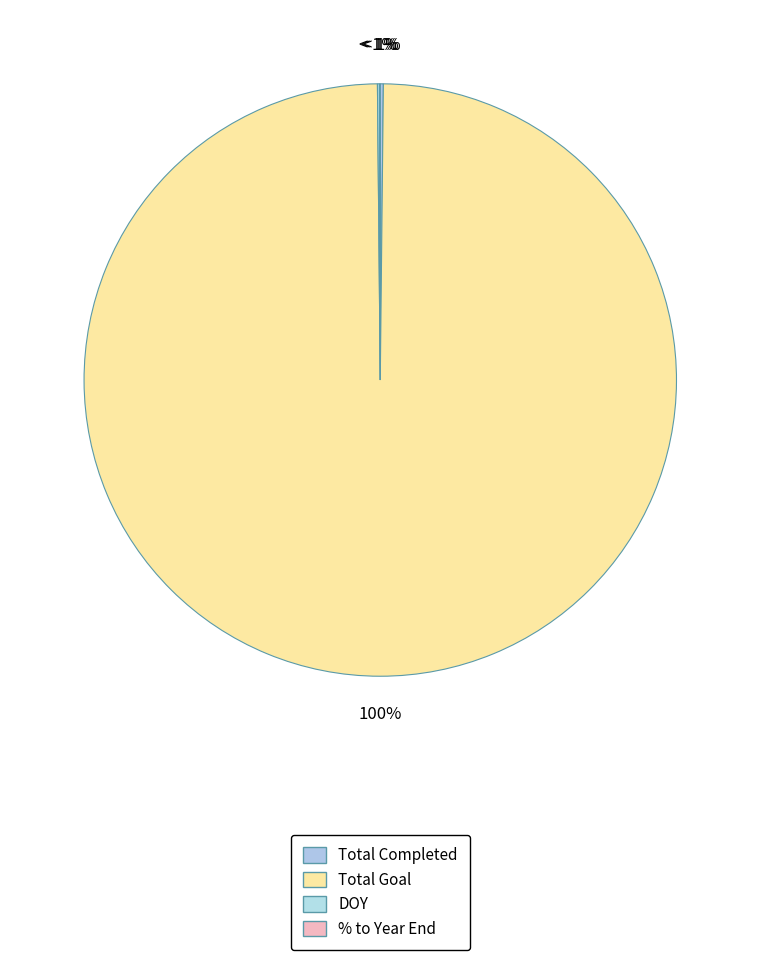

Between Total Goal and DOY, which is larger?

Total Goal